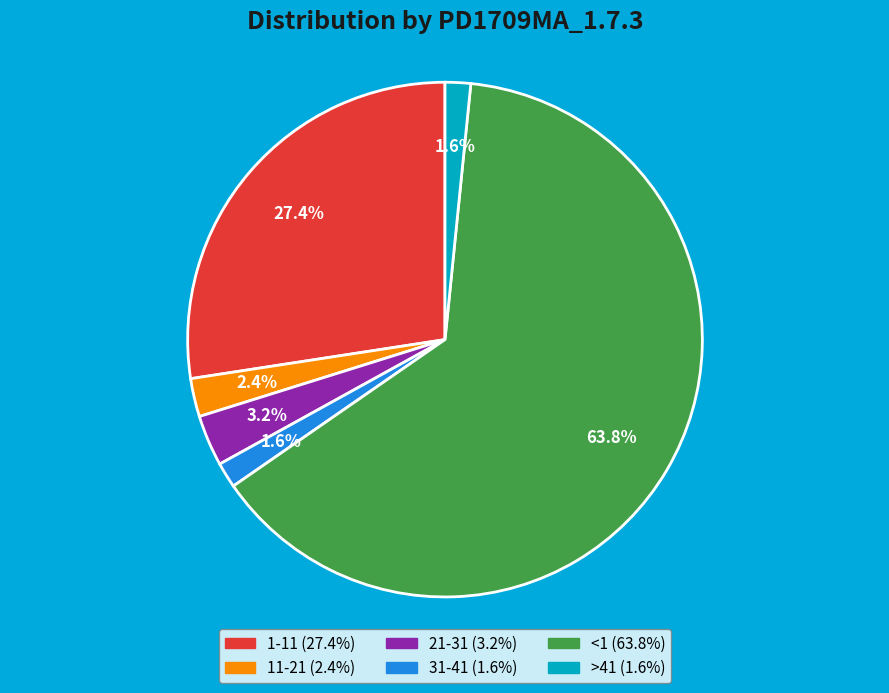

What is the largest slice in the pie chart?

<1